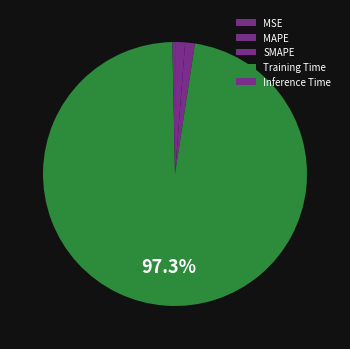

Which has a higher value, MAPE or Training Time?

Training Time